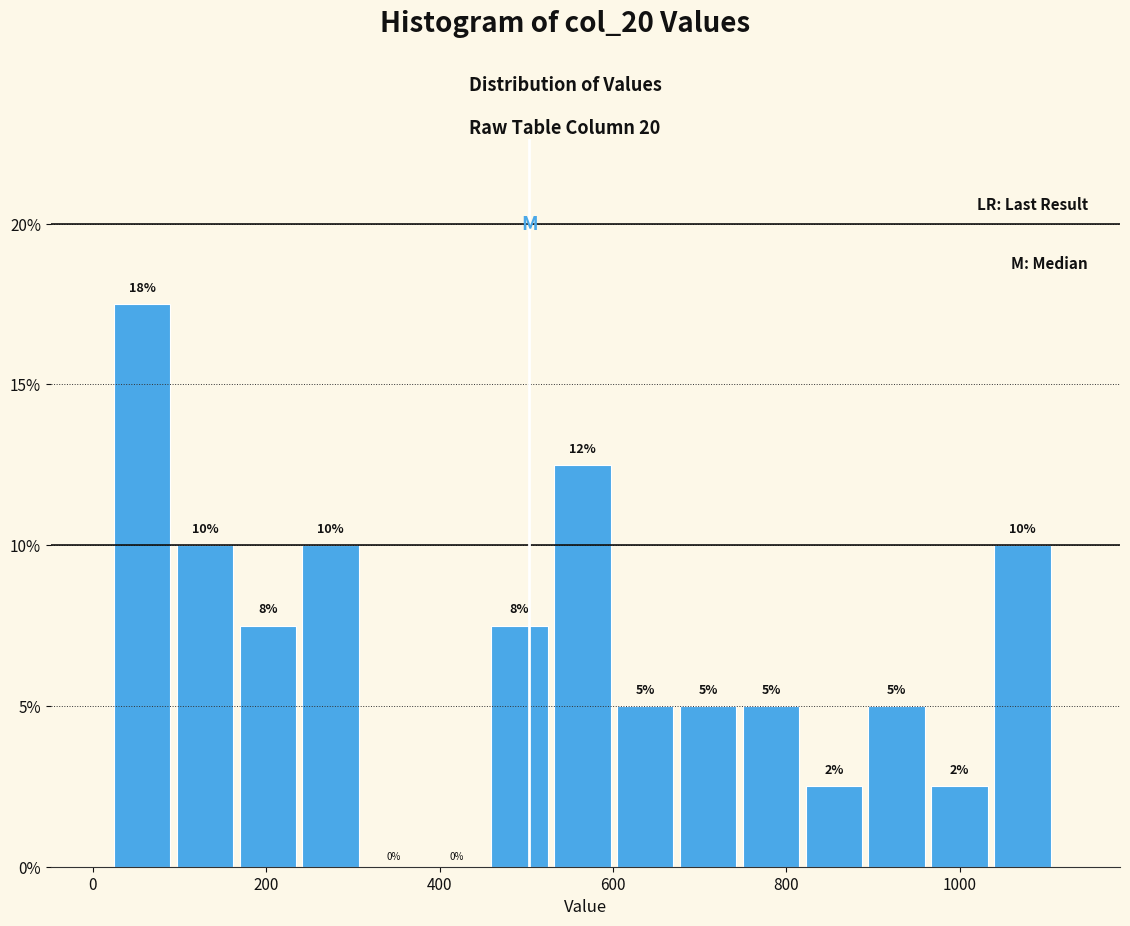

Around what value on the x-axis is the tallest bar? Give the approximate position of its centre, as read against the axis.

60